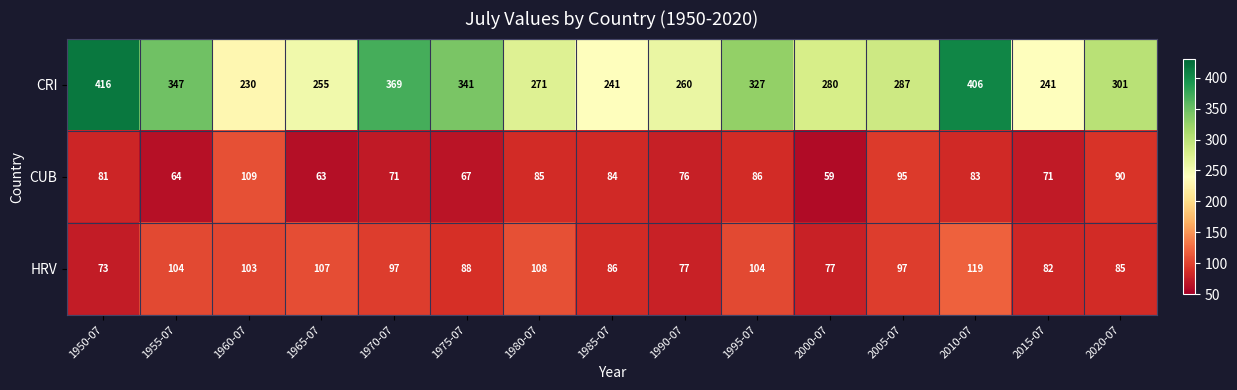

At which category is the sum across all series the highest?

2010-07